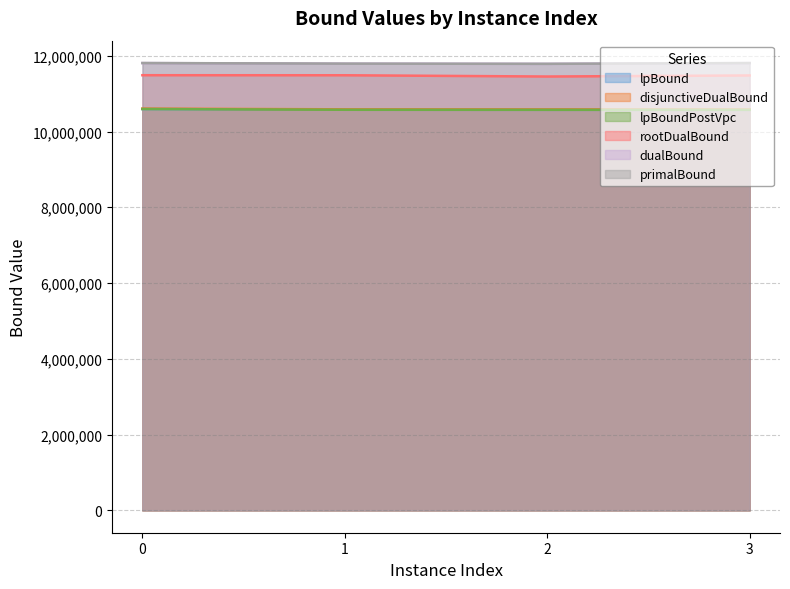

Reading left to right, list all the values displayed in this chart.

lpBound: 10593526.0	10574317.0	10572694.9	10571975.1
disjunctiveDualBound: 10604787.0	10585590.0	10583967.9	10583248.1
lpBoundPostVpc: 10593526.0	10574317.0	10572694.9	10571975.1
rootDualBound: 11486221.4	11485015.7	11451695.3	11479763.8
dualBound: 11806517.3	11790429.0	11785526.9	11805519.2
primalBound: 11807698.0	11791607.6	11786705.5	11806697.5